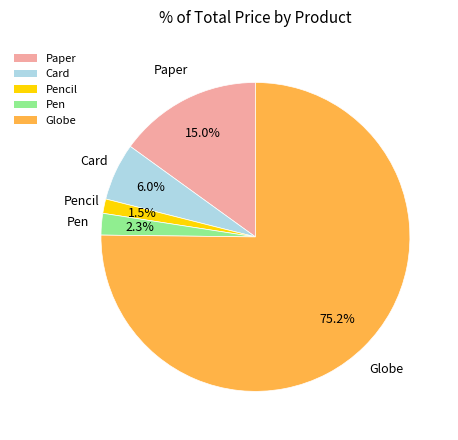

Is it true that Card is 6% of the pie?

True